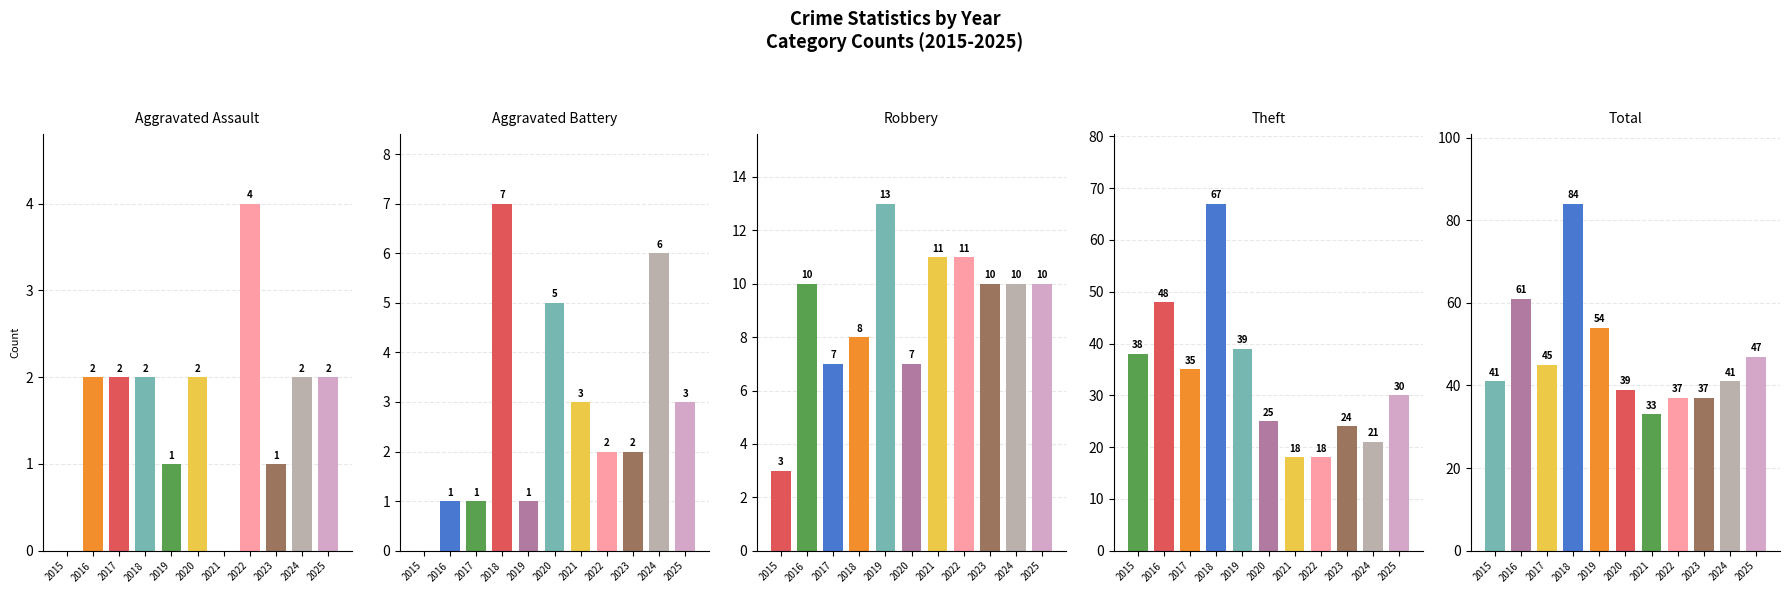

At which label does Aggravated Assault first exceed 2?

2022